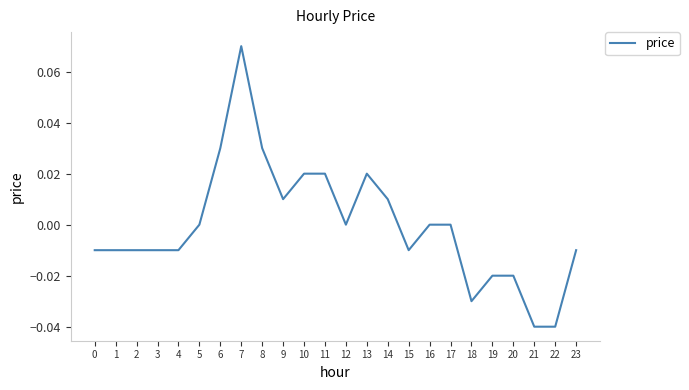

Which has a higher value, 10 or 20?

10